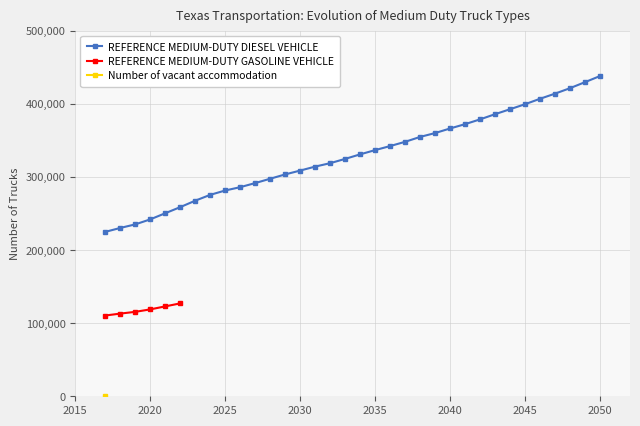

True or false: the data shows 297459.4 at 2028.

True